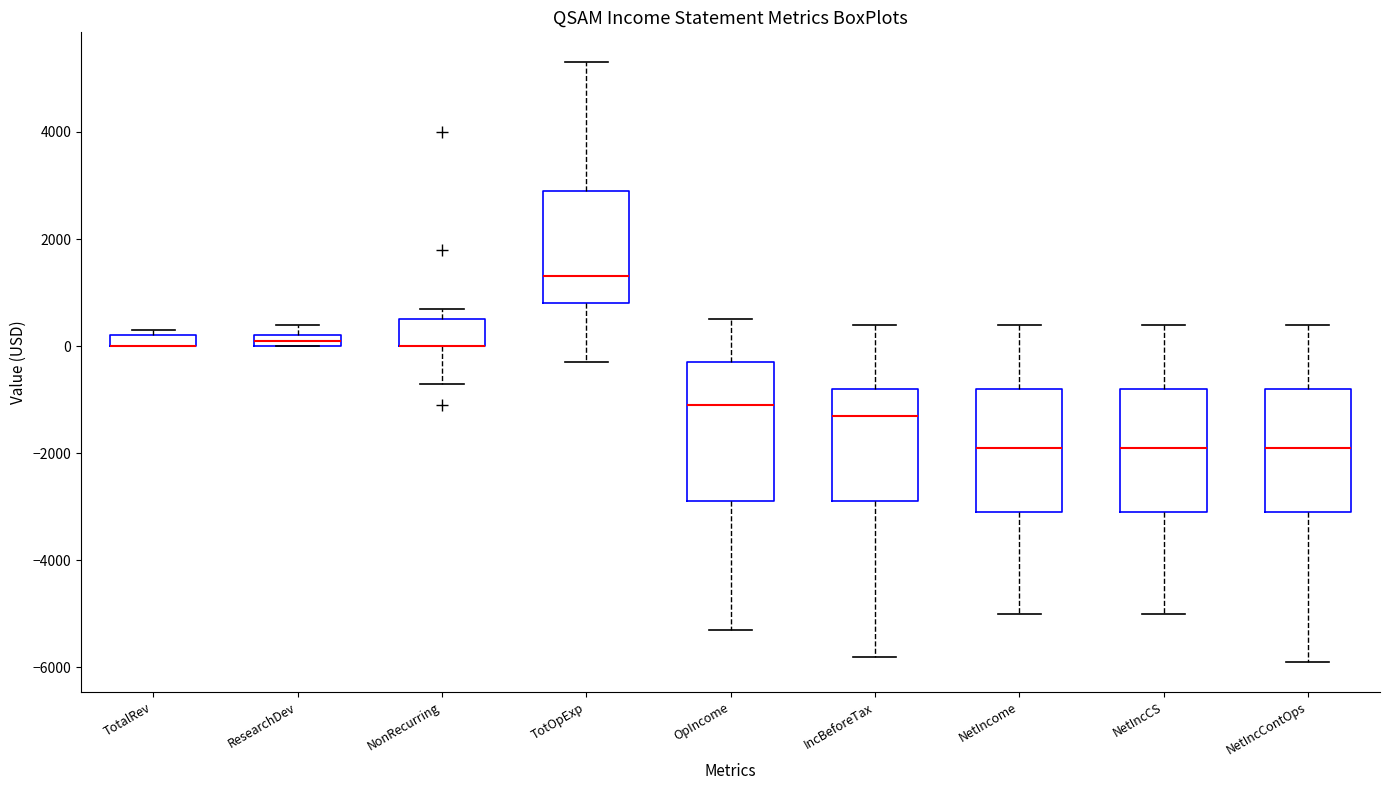

Which box is the tallest, from its lower edge to its upper edge?

OpIncome